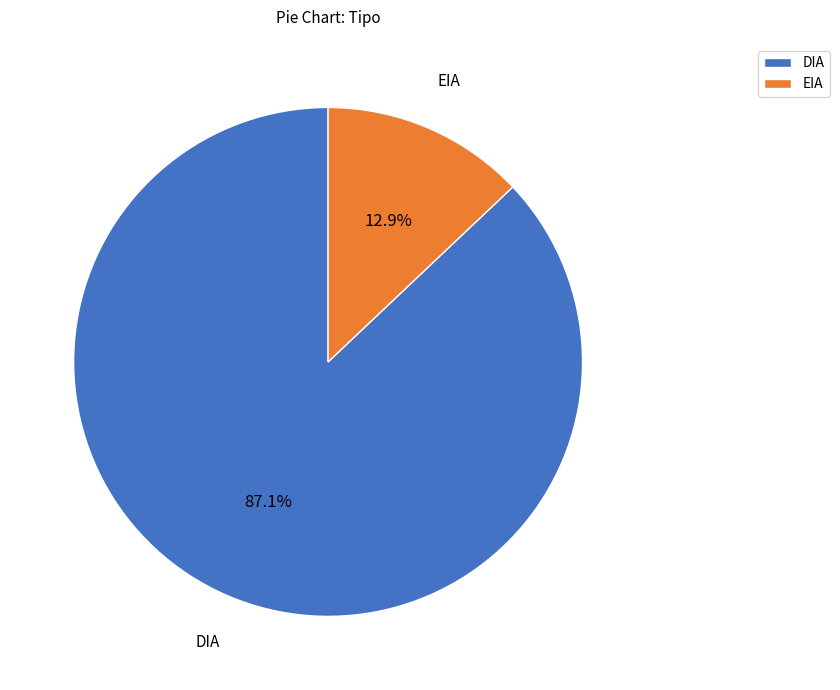

Does EIA account for over 50% of the chart?

No